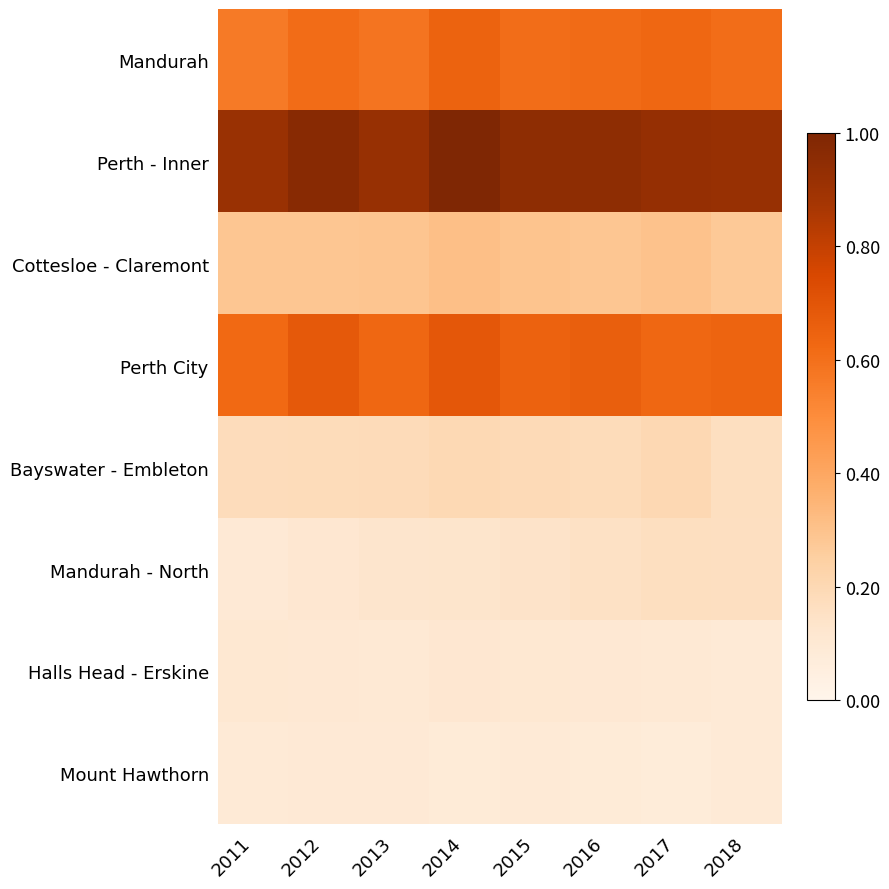

Which series has the widest spread of values?

Perth - Inner